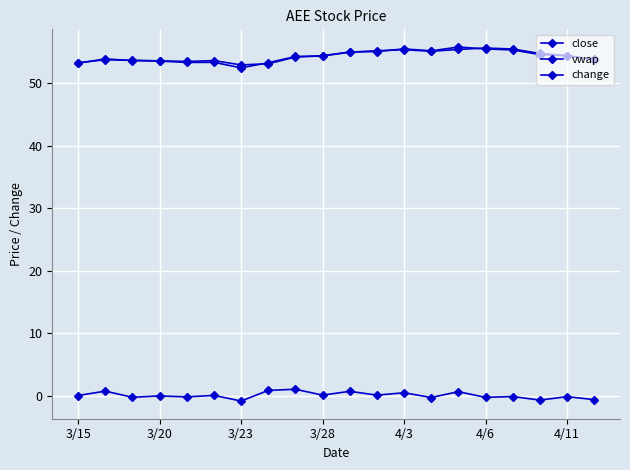

What is the difference between the maximum and minimum values in the close series?

3.3